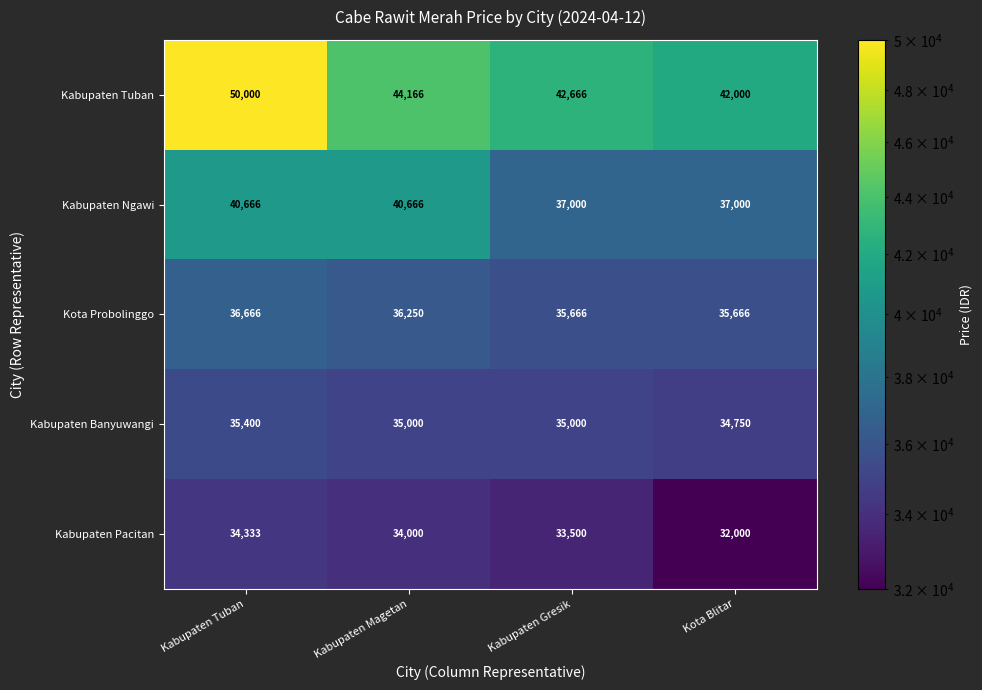

At how many categories does at least one series exceed 41155?

4